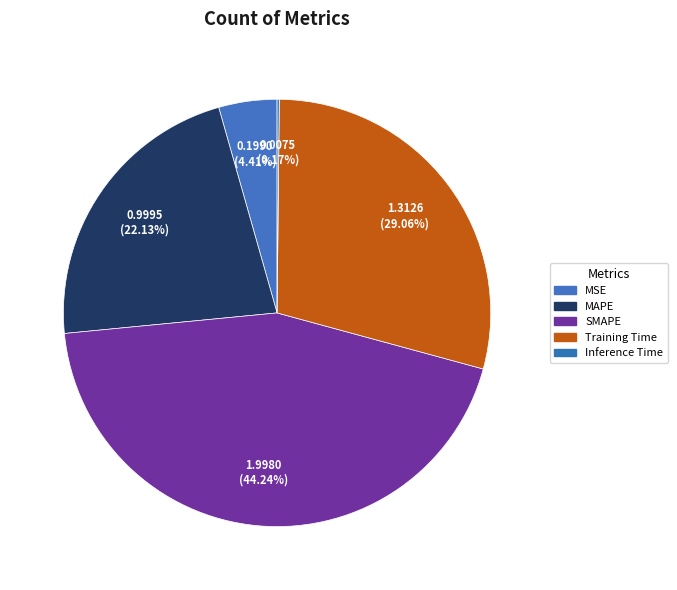

Is it true that Inference Time is 0% of the pie?

True